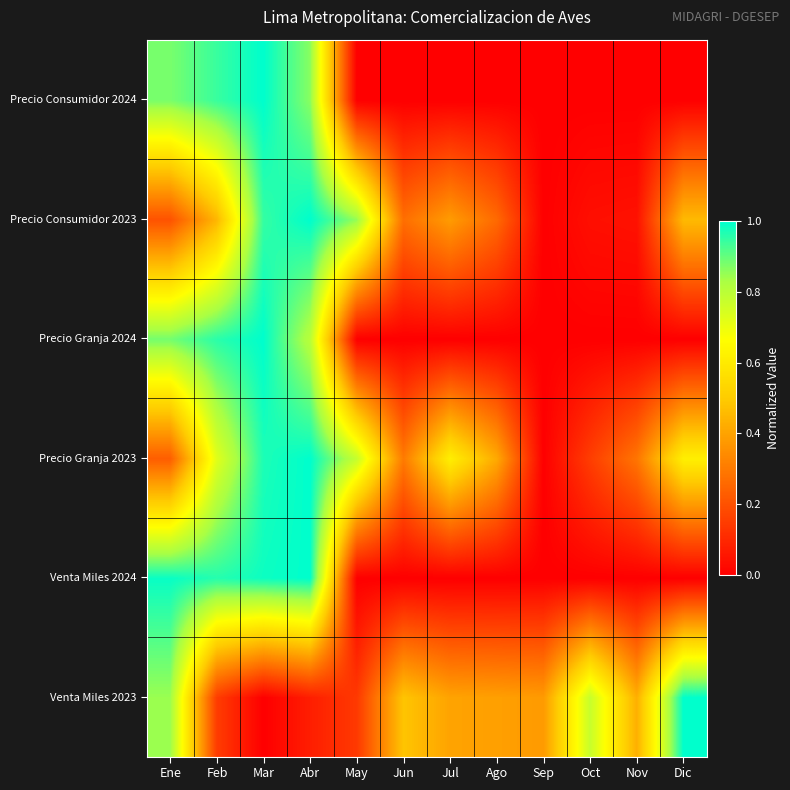

At which category is the sum across all series the highest?

Mar